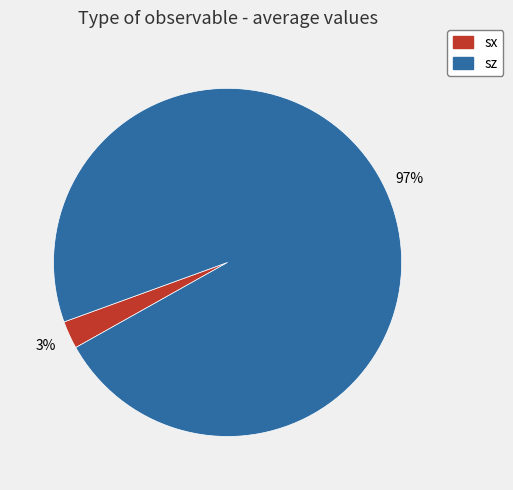

To the nearest percent, what portion does sx represent?

3%